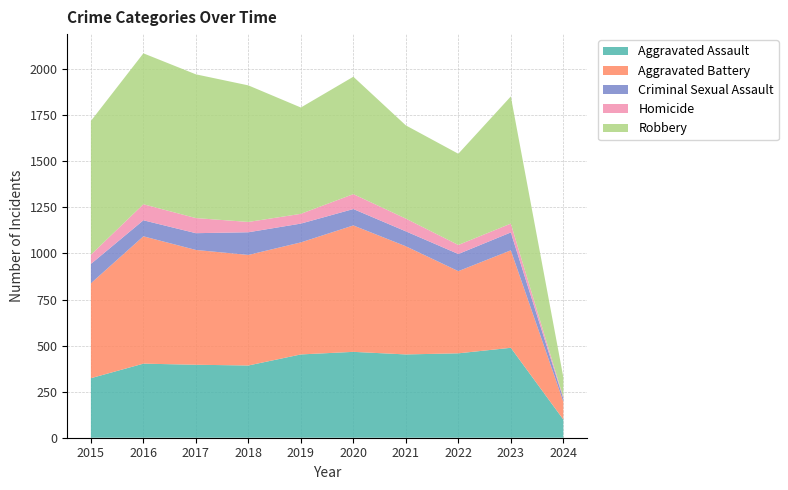

Reading right to left, transcribe all the data shown in this chart.

Aggravated Assault: 2024=99	2023=488	2022=458	2021=452	2020=466	2019=452	2018=392	2017=396	2016=402	2015=323
Aggravated Battery: 2024=97	2023=529	2022=446	2021=587	2020=686	2019=608	2018=600	2017=623	2016=691	2015=515
Criminal Sexual Assault: 2024=17	2023=97	2022=93	2021=81	2020=89	2019=102	2018=123	2017=91	2016=87	2015=105
Homicide: 2024=7	2023=48	2022=49	2021=69	2020=81	2019=53	2018=56	2017=82	2016=87	2015=50
Robbery: 2024=109	2023=690	2022=495	2021=506	2020=637	2019=577	2018=741	2017=780	2016=819	2015=726